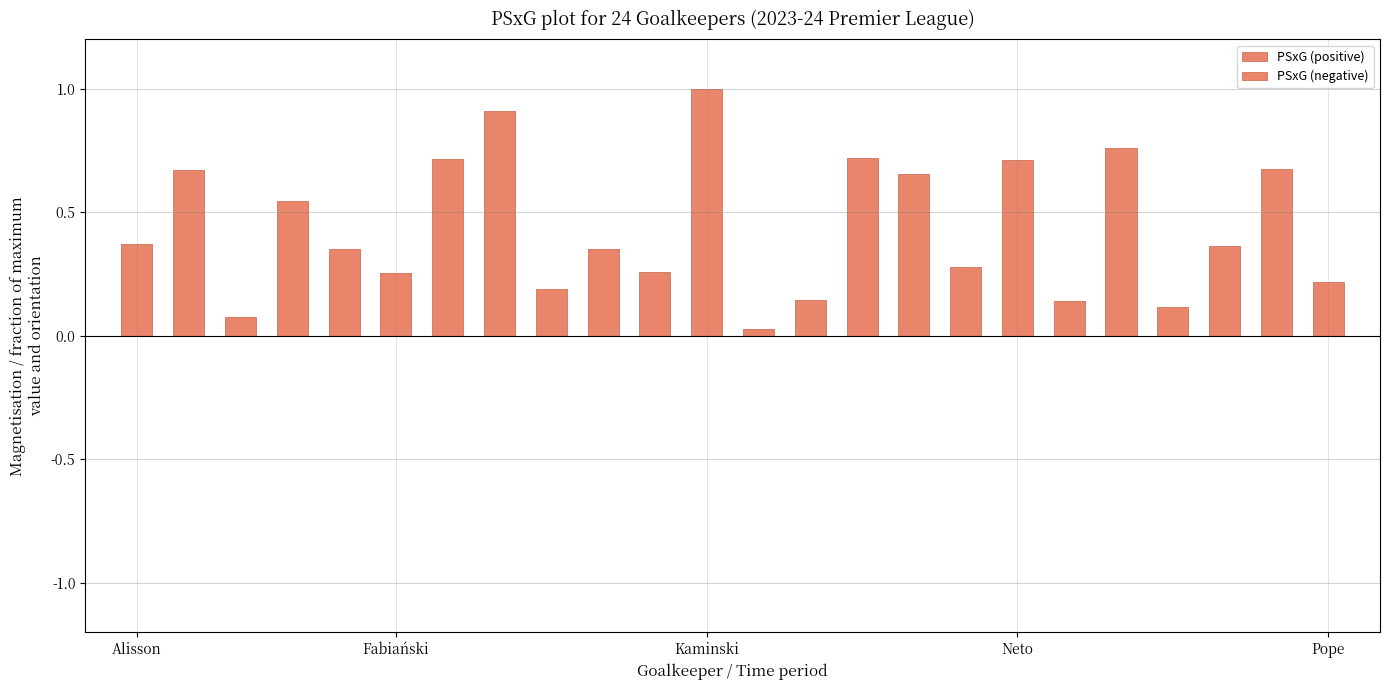

How many bars are there in total?

24